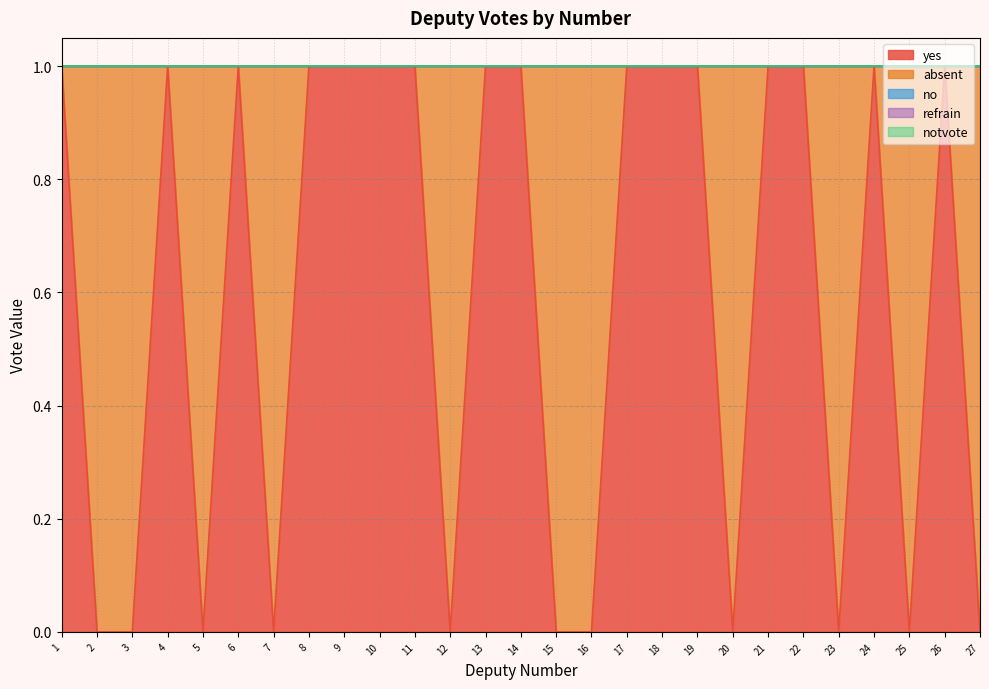

Reading right to left, extract all data points from this chart.

yes: 0	1	0	1	0	1	1	0	1	1	1	0	0	1	1	0	1	1	1	1	0	1	0	1	0	0	1
absent: 1	0	1	0	1	0	0	1	0	0	0	1	1	0	0	1	0	0	0	0	1	0	1	0	1	1	0
no: 0	0	0	0	0	0	0	0	0	0	0	0	0	0	0	0	0	0	0	0	0	0	0	0	0	0	0
refrain: 0	0	0	0	0	0	0	0	0	0	0	0	0	0	0	0	0	0	0	0	0	0	0	0	0	0	0
notvote: 0	0	0	0	0	0	0	0	0	0	0	0	0	0	0	0	0	0	0	0	0	0	0	0	0	0	0